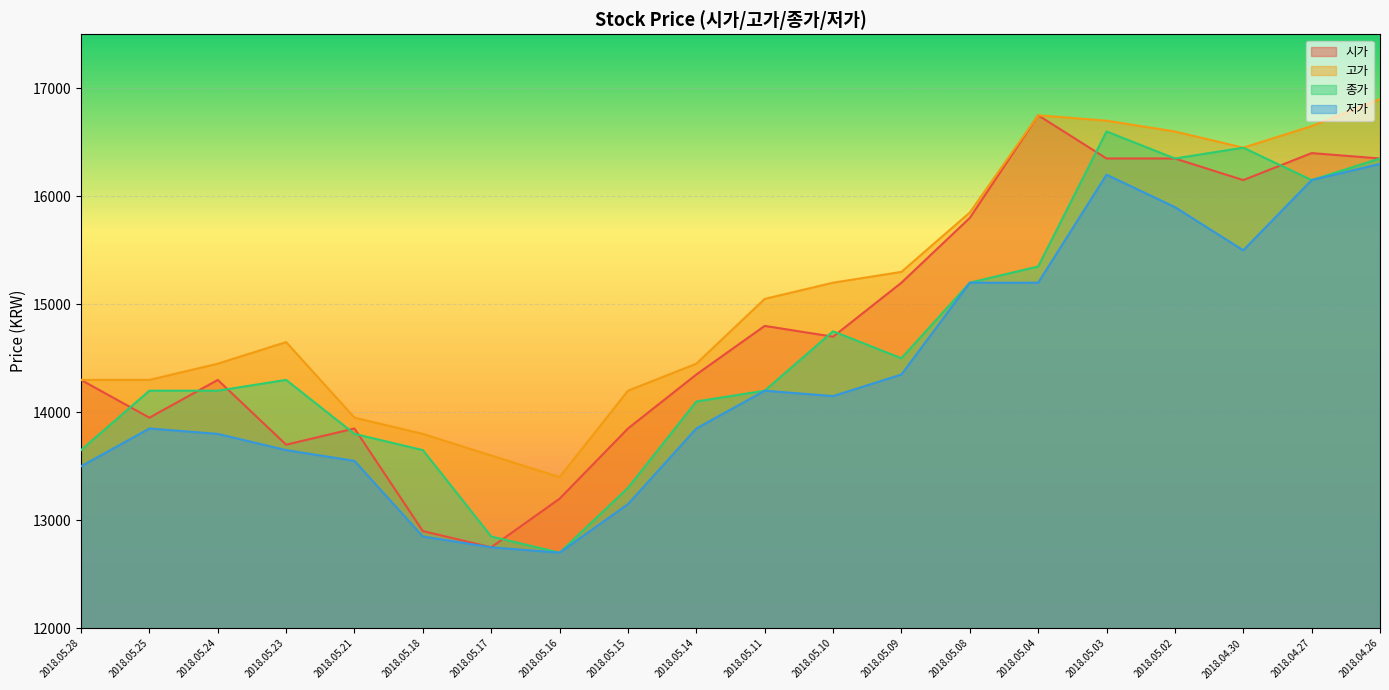

At which label does 고가 first exceed 15050?

2018.05.10